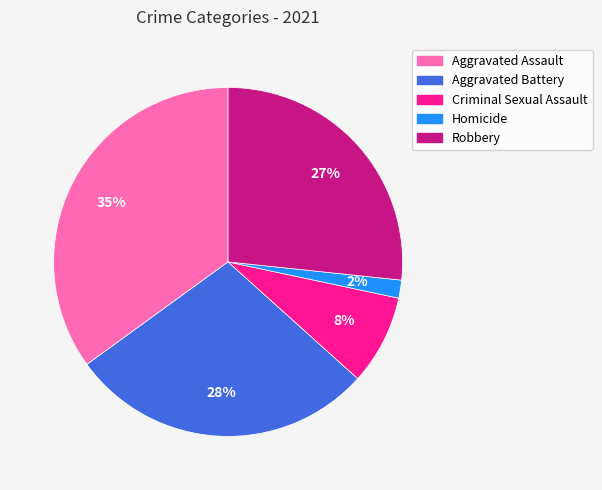

True or false: Robbery accounts for 27% of the total.

True